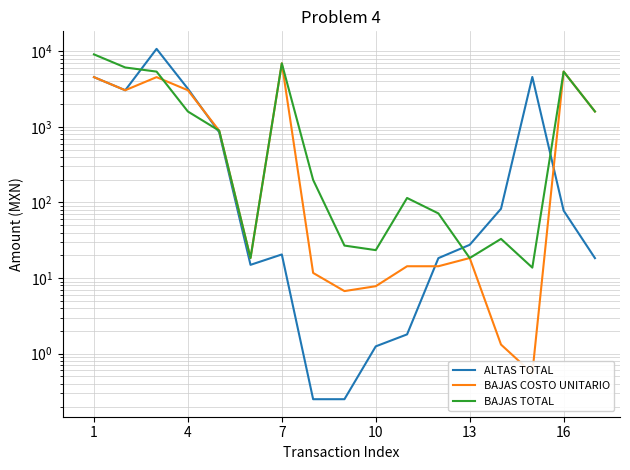

What is the difference between the second highest and minimum values in the ALTAS TOTAL series?

4575.2